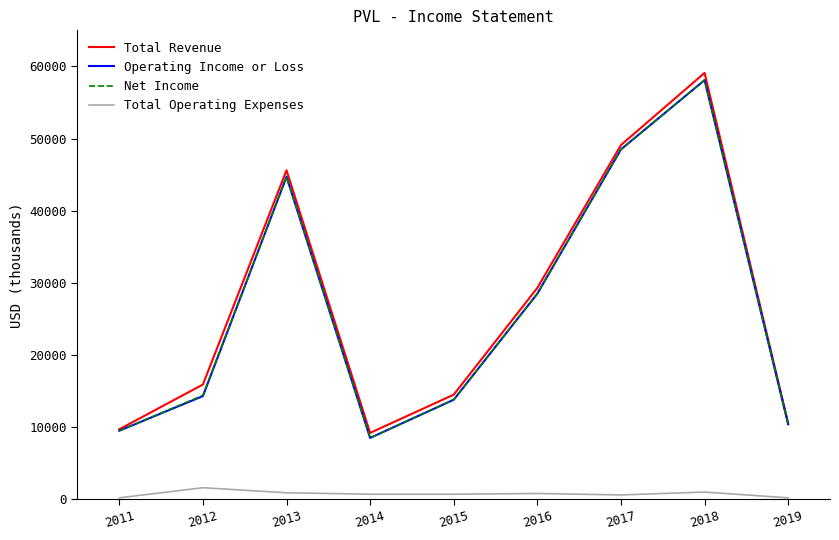

What is the sum of the Total Revenue values at 2014 and 2017?

58300